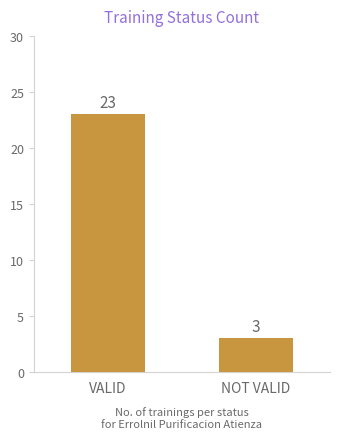

Does the chart contain any negative values?

No